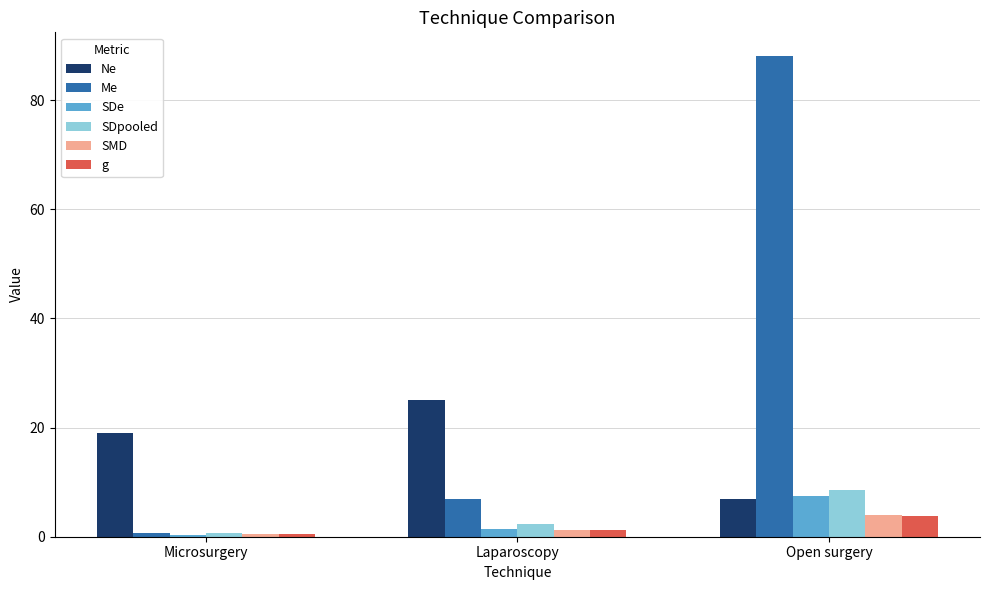

At which label does Ne reach its minimum?

Open surgery